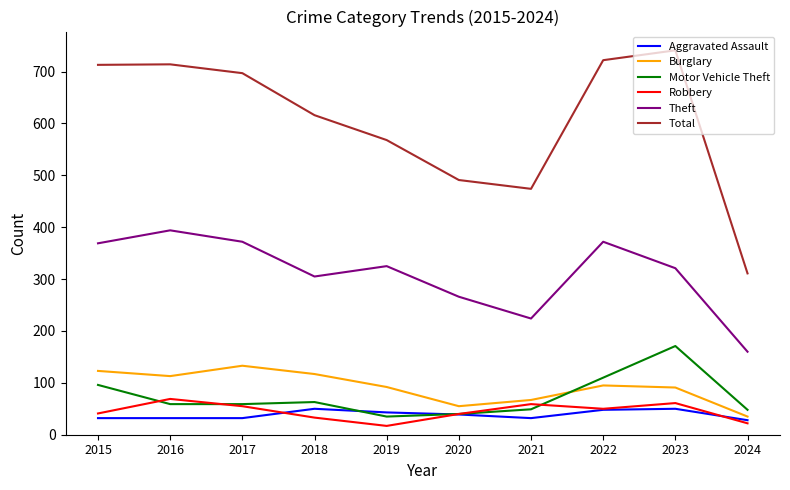

What is the minimum value for Total?

311